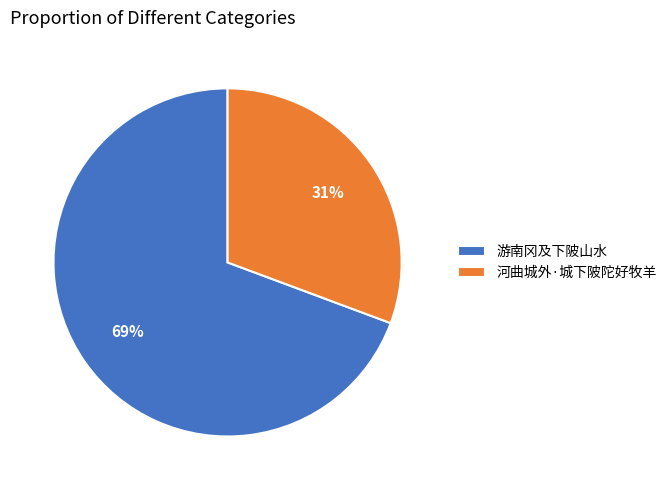

How many slices are in this pie chart?

2